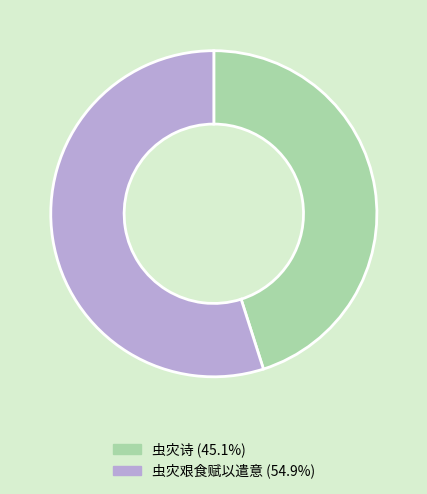

Rank the categories by value from highest to lowest.

虫灾艰食赋以遣意, 虫灾诗